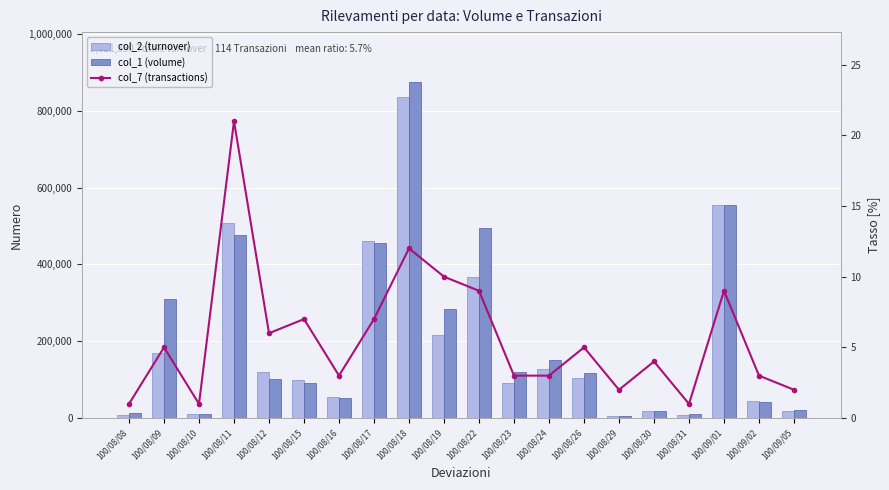

Rank the categories by col_2 (turnover) value from lowest to highest.

100/08/29, 100/08/08, 100/08/31, 100/08/10, 100/08/30, 100/09/05, 100/09/02, 100/08/16, 100/08/23, 100/08/15, 100/08/26, 100/08/12, 100/08/24, 100/08/09, 100/08/19, 100/08/22, 100/08/17, 100/08/11, 100/09/01, 100/08/18